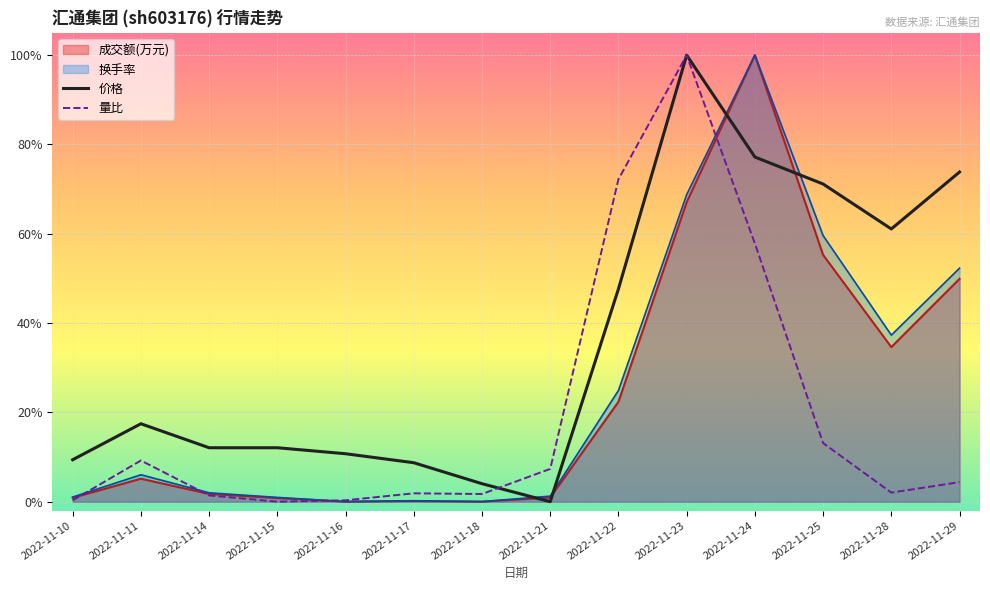

At which label does 量比 reach its minimum?

2022-11-15